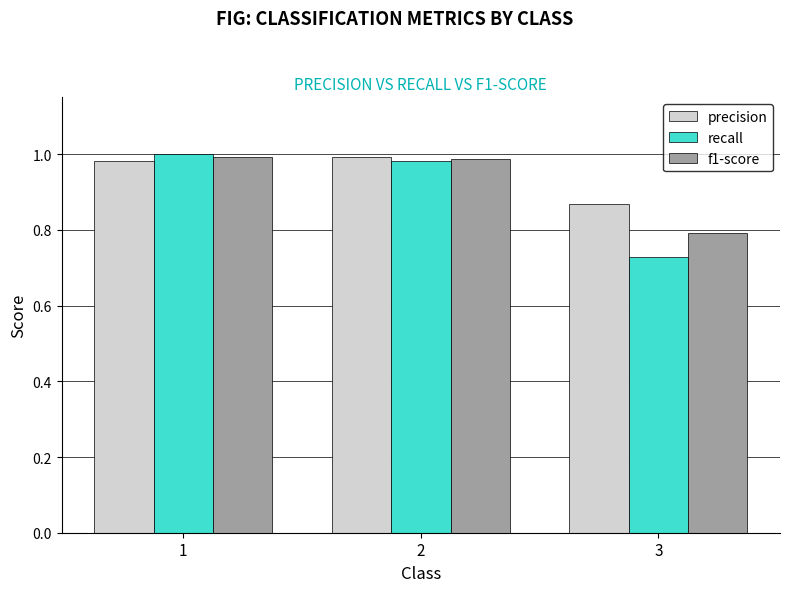

What is the lowest value of the f1-score series?

0.8